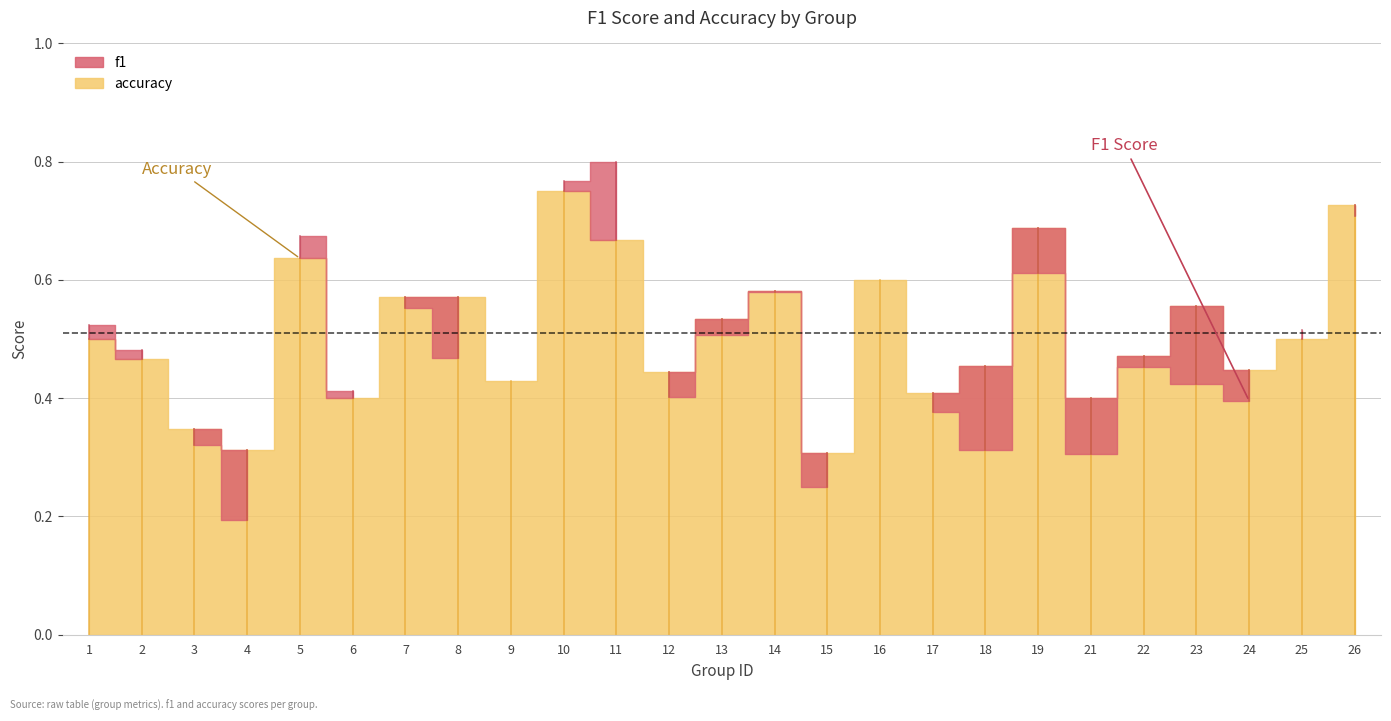

Is it true that f1 equals 0.2 at 25?

False